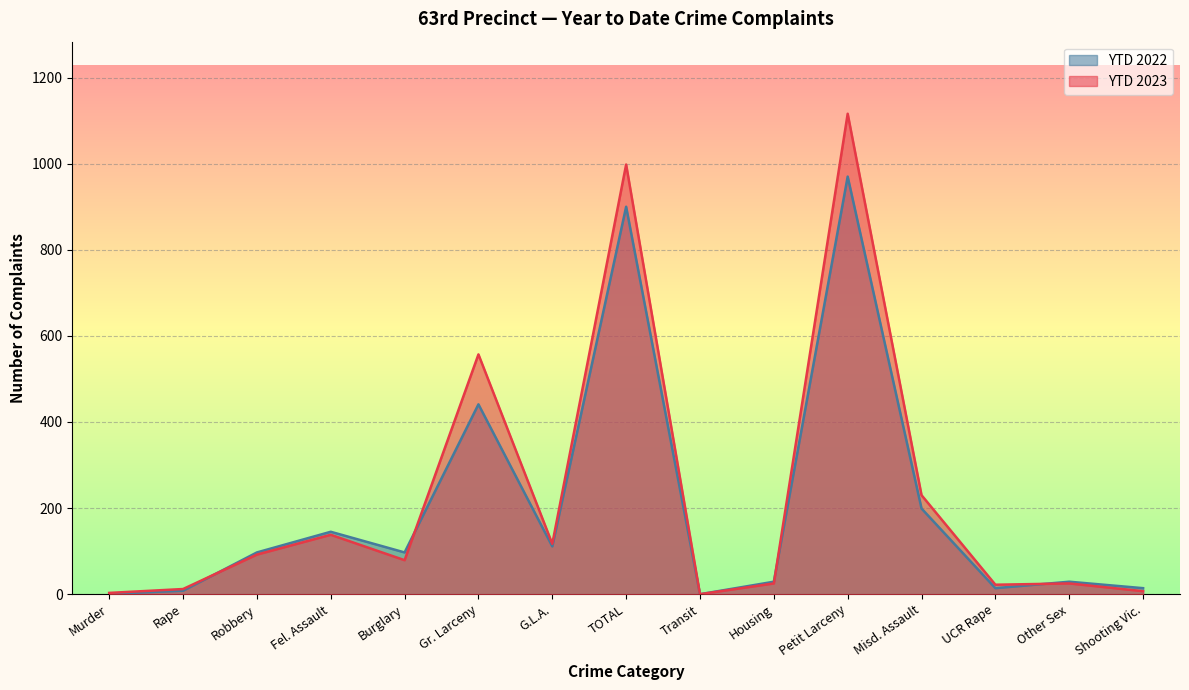

Reading left to right, list all the values displayed in this chart.

YTD 2023: 3	12	92	138	79	557	117	998	0	25	1116	230	22	25	7
YTD 2022: 1	8	97	145	97	441	111	900	0	29	970	199	14	29	14